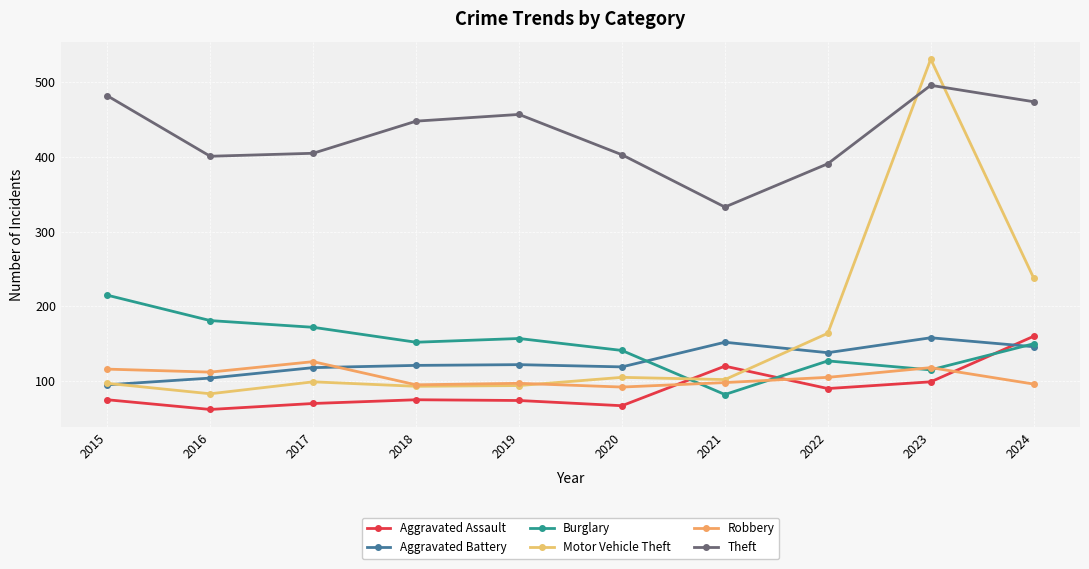

How many distinct data groups are displayed?

6